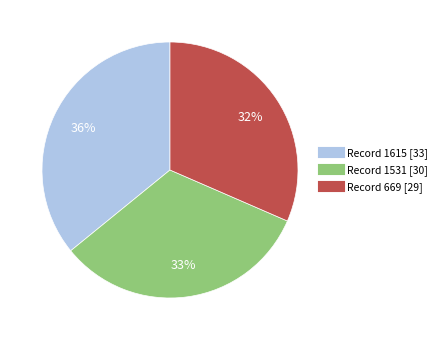

To the nearest percent, what is the average slice percentage?

33%